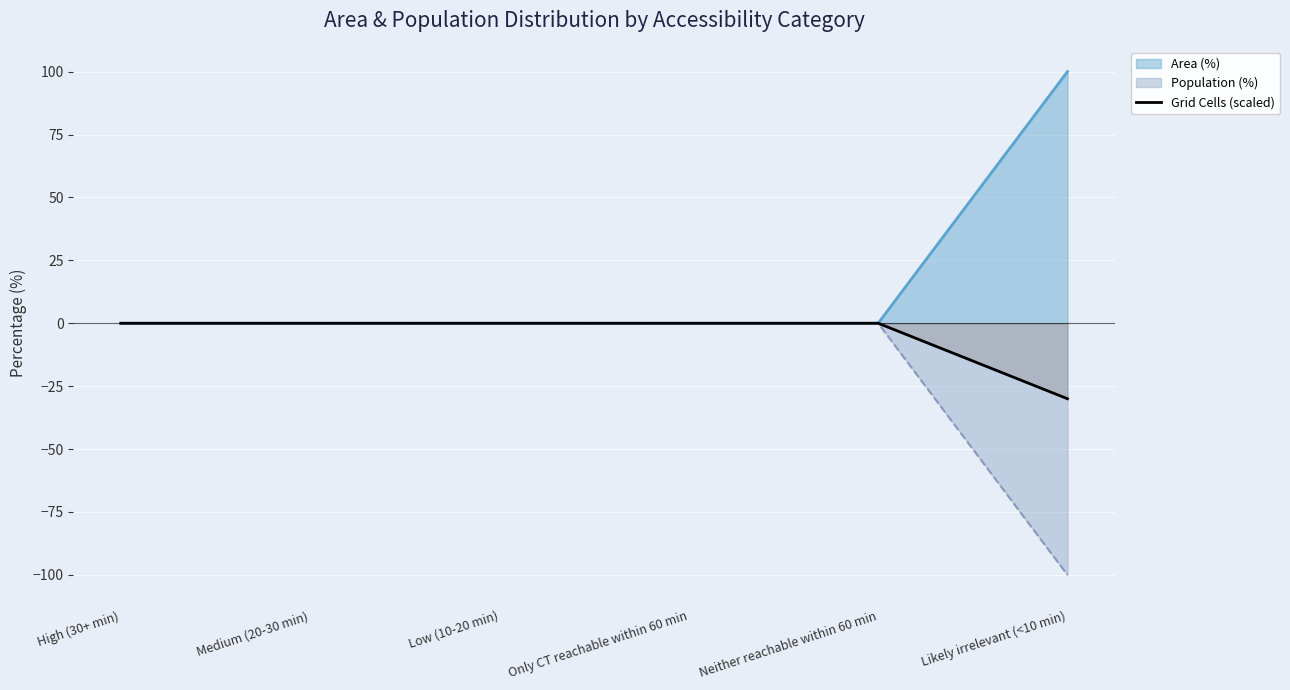

At which category does the chart reach its minimum across all series?

Likely irrelevant (<10 min)